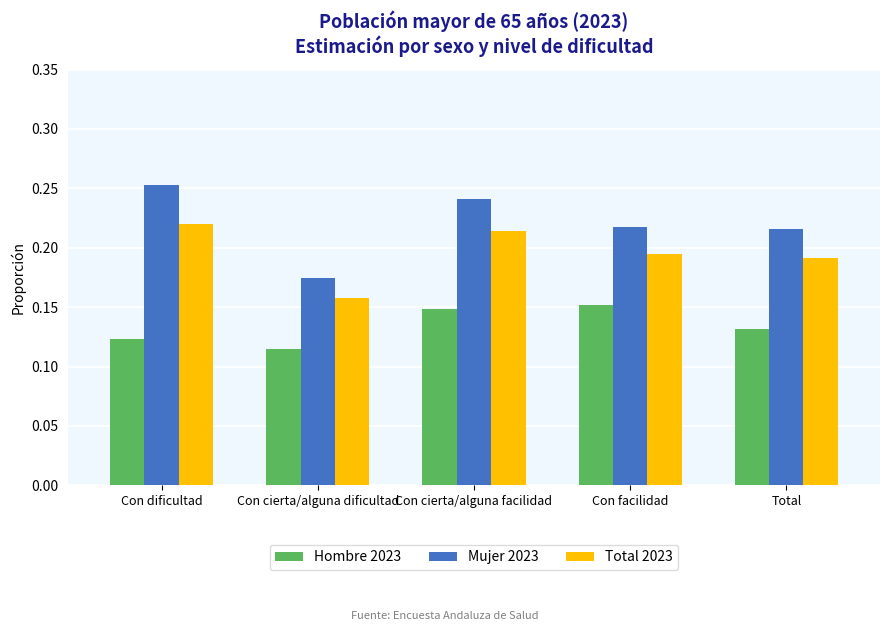

True or false: Hombre 2023 has a value of 0.2 at Con cierta/alguna facilidad.

False